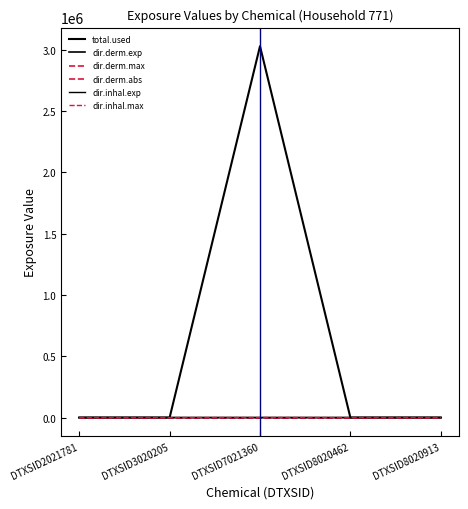

What is the maximum value shown in the chart?

3027532.3